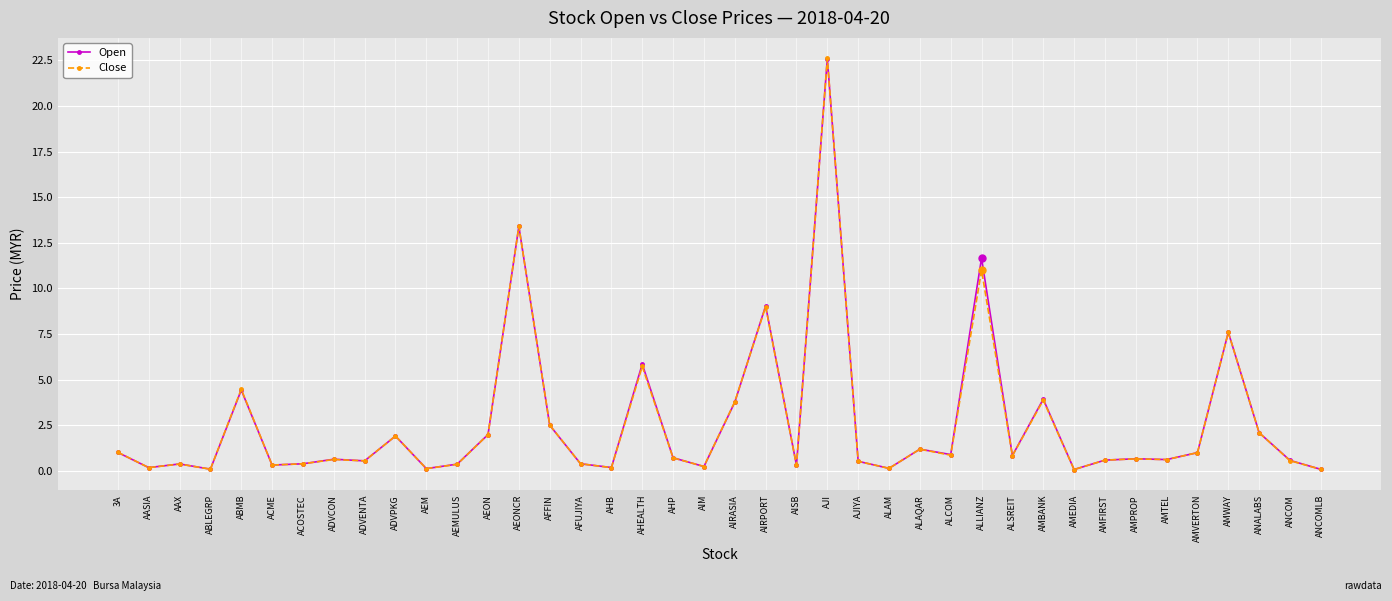

Between ACME and AMBANK, which series saw the biggest shift?

Open